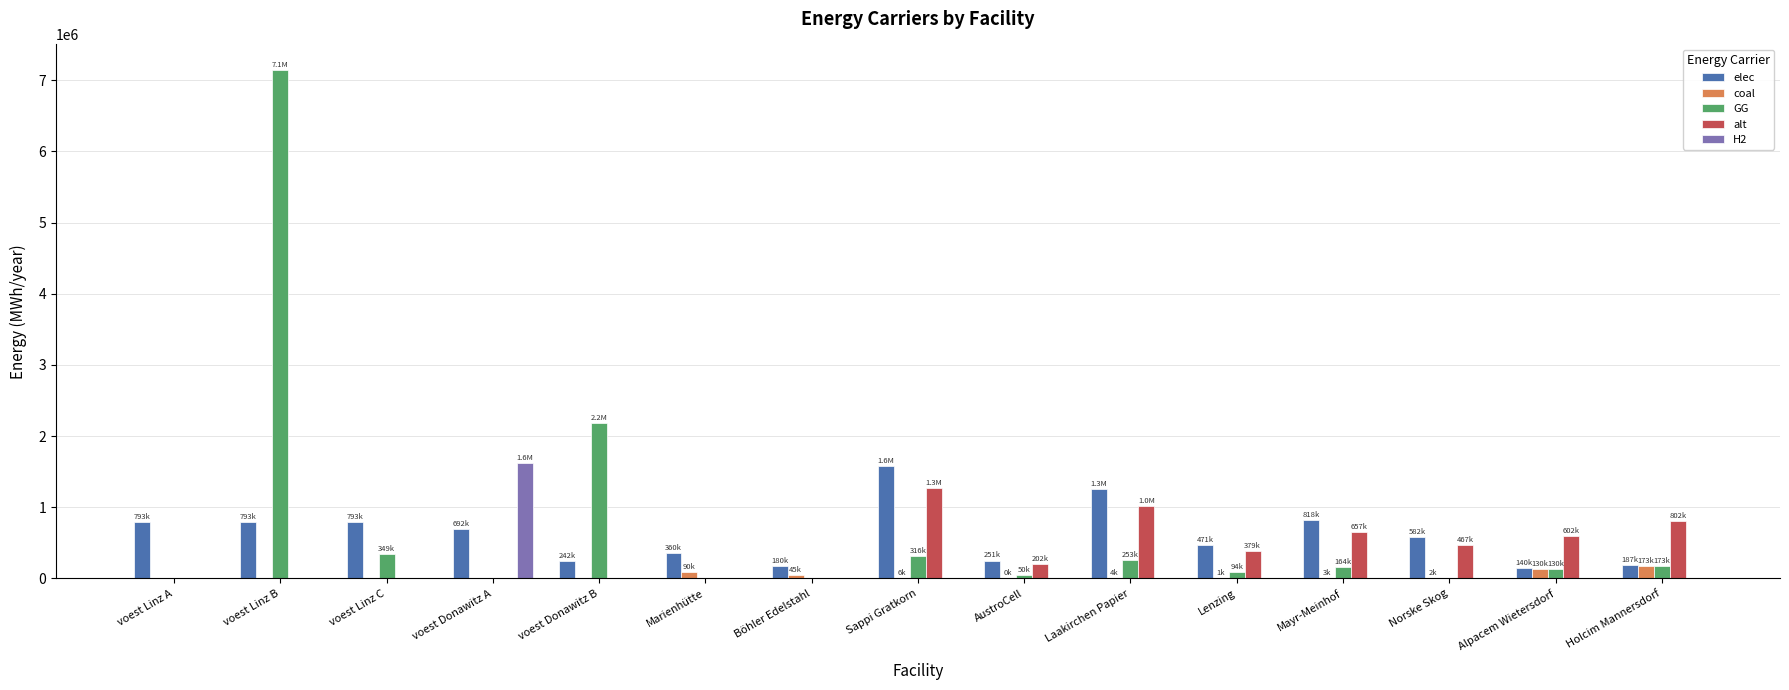

Is the value of elec at voest Donawitz A greater than the value of alt at Alpacem Wietersdorf?

Yes